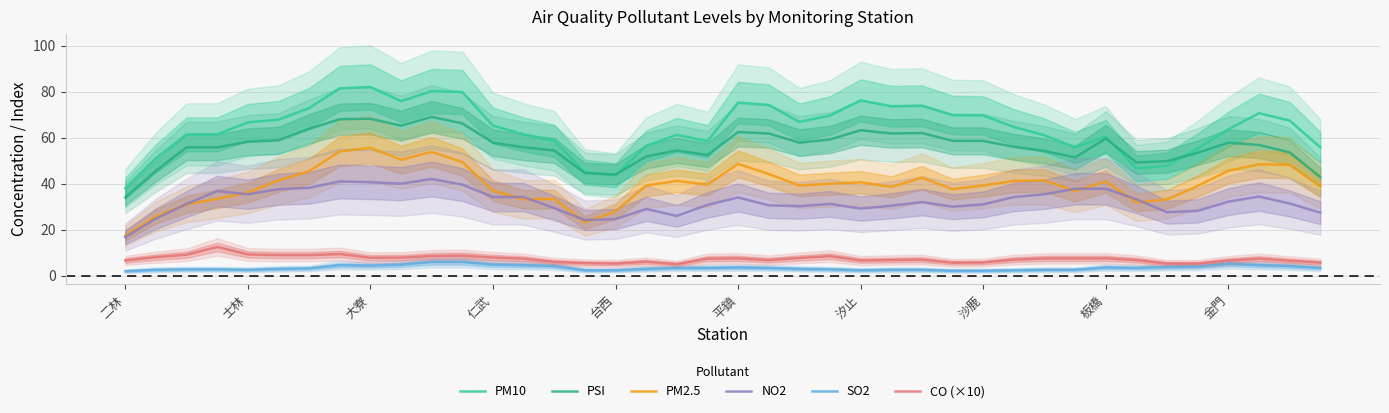

What are all the series names shown in the legend?

PM10, PSI, PM2.5, NO2, SO2, CO (×10)